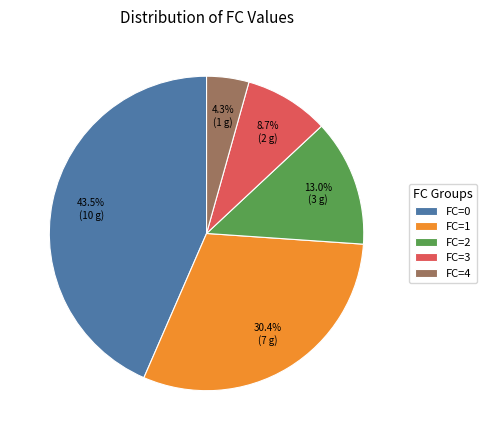

To the nearest percent, what is the difference between the largest and smallest slice percentages?

39%